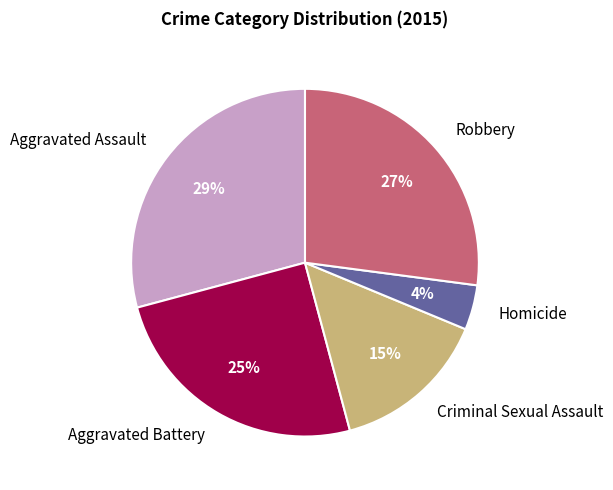

Which has a higher value, Aggravated Assault or Aggravated Battery?

Aggravated Assault